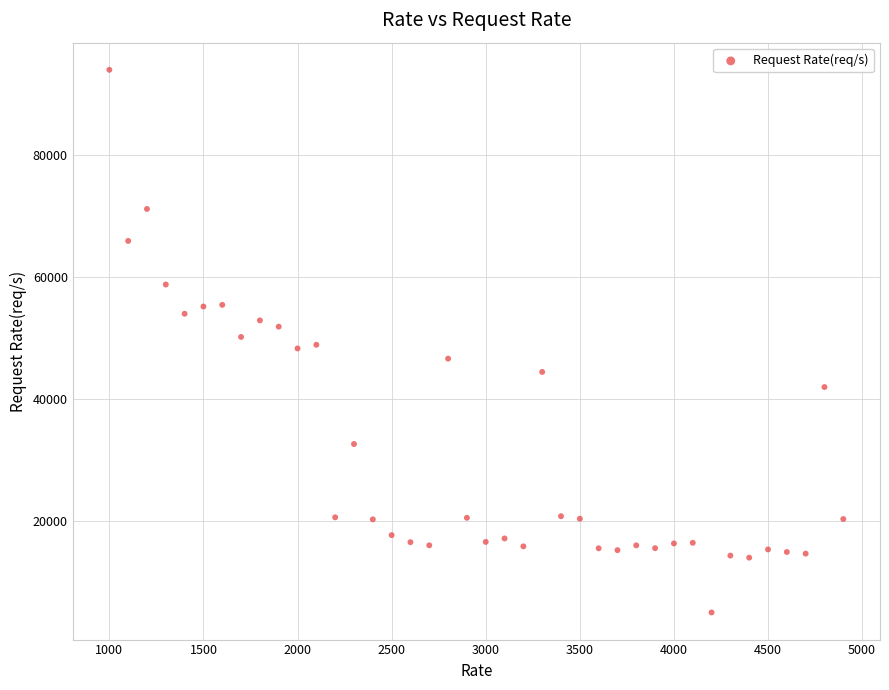

What is the range of Y values (max minus min)?

88968.8